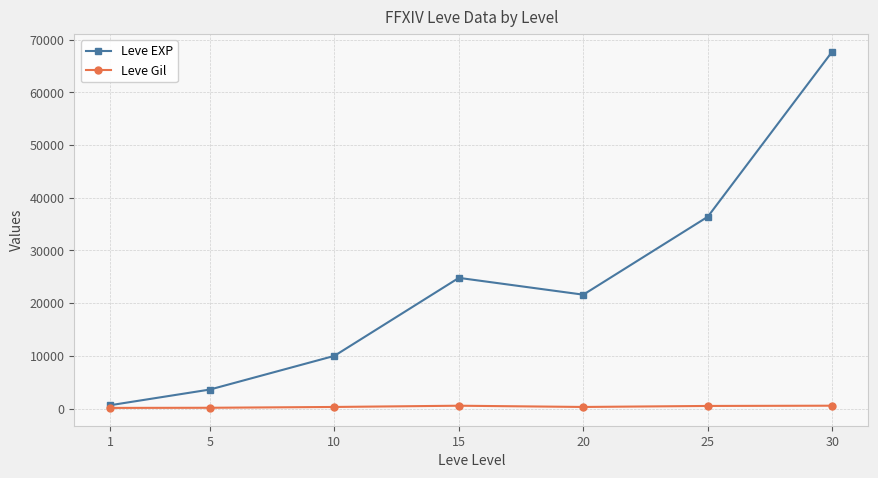

Is the value of Leve Gil at 30 greater than the value of Leve EXP at 25?

No